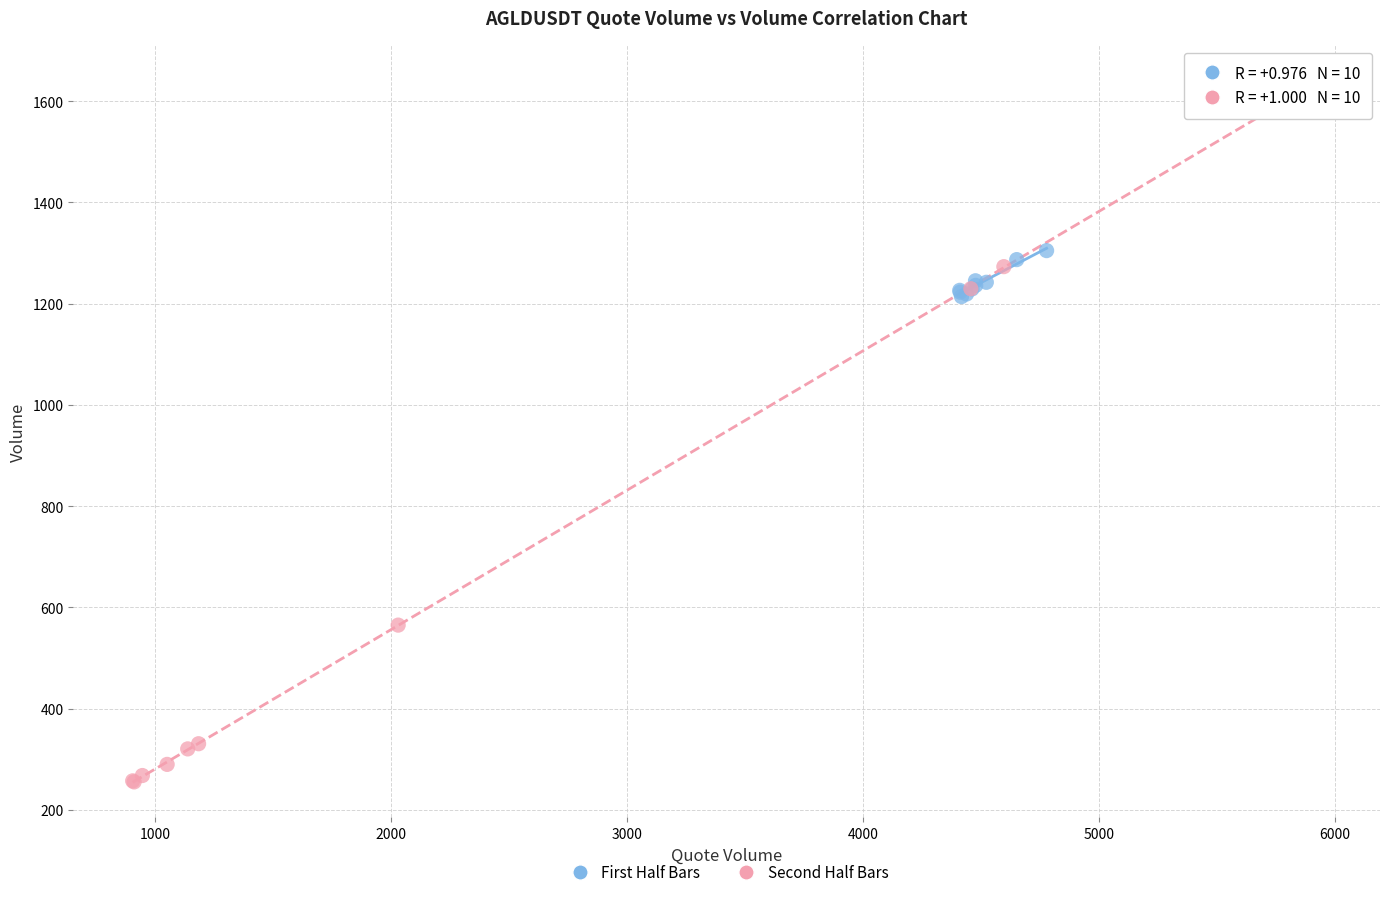

Which series reaches the minimum Y coordinate?

Second Half Bars